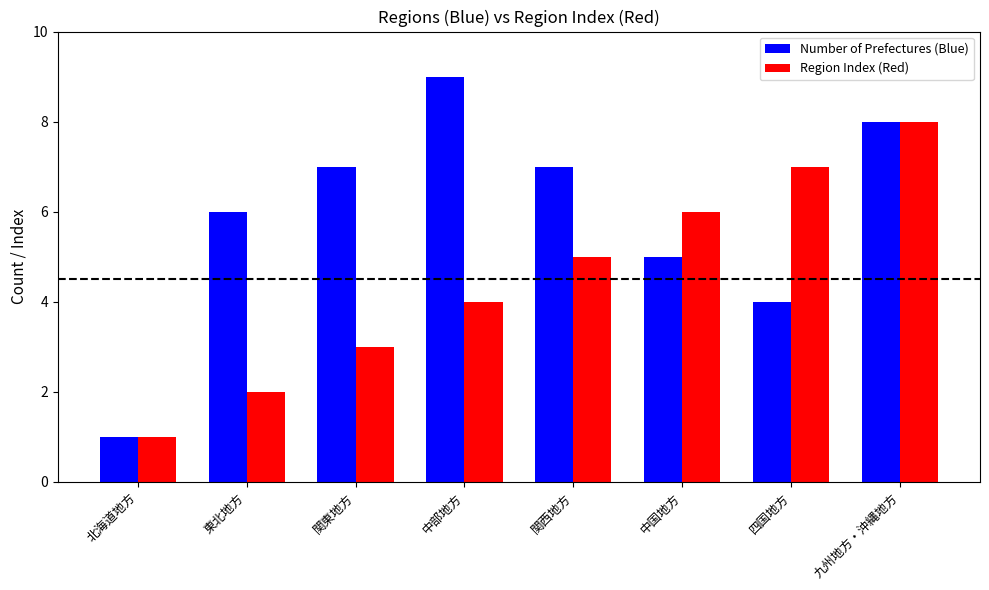

How many groups of bars are there?

8